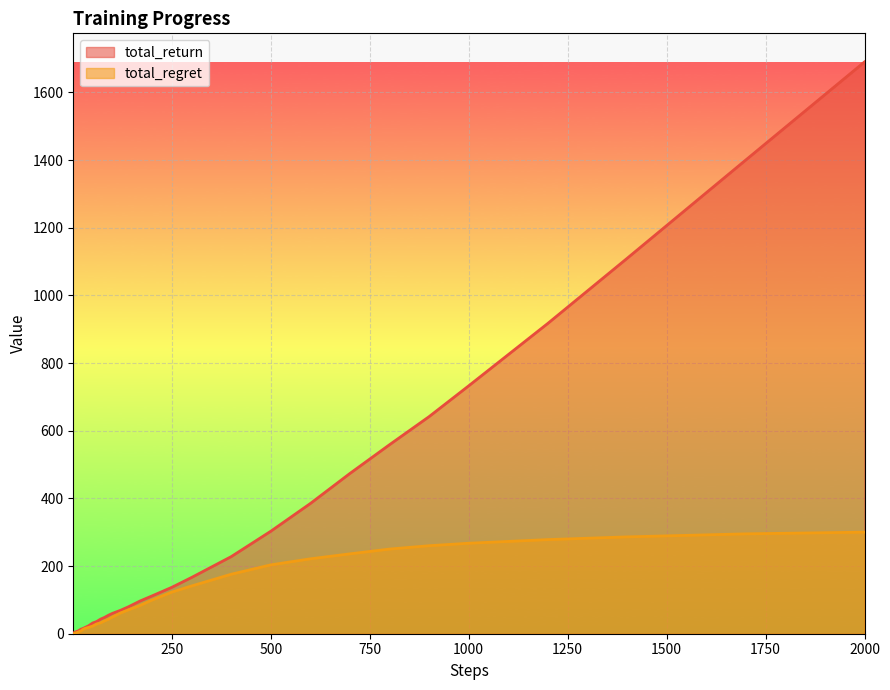

The value of total_return at 1000 is 6.1. True or false?

False